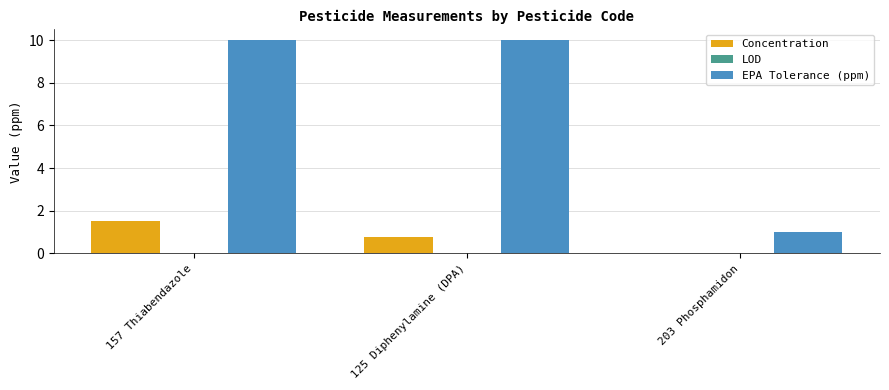

Is the value of EPA Tolerance (ppm) at 125 Diphenylamine (DPA) greater than the value of Concentration at 157 Thiabendazole?

Yes